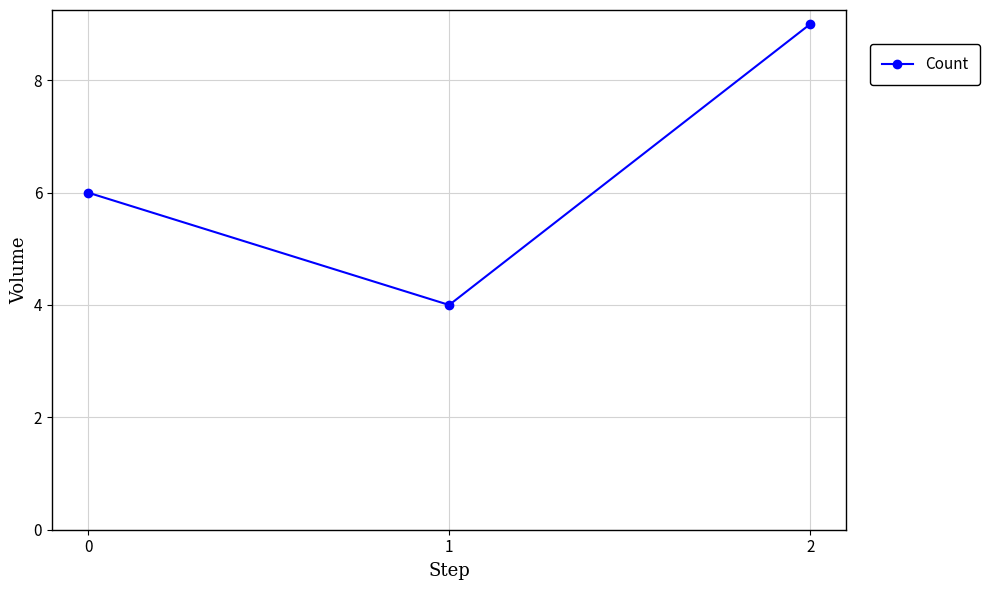

What is the average value?

6